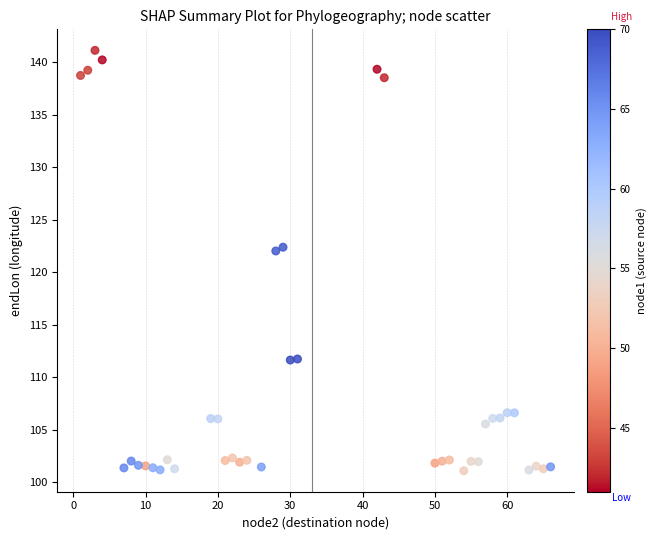

What is the range of Y values (max minus min)?

40.0